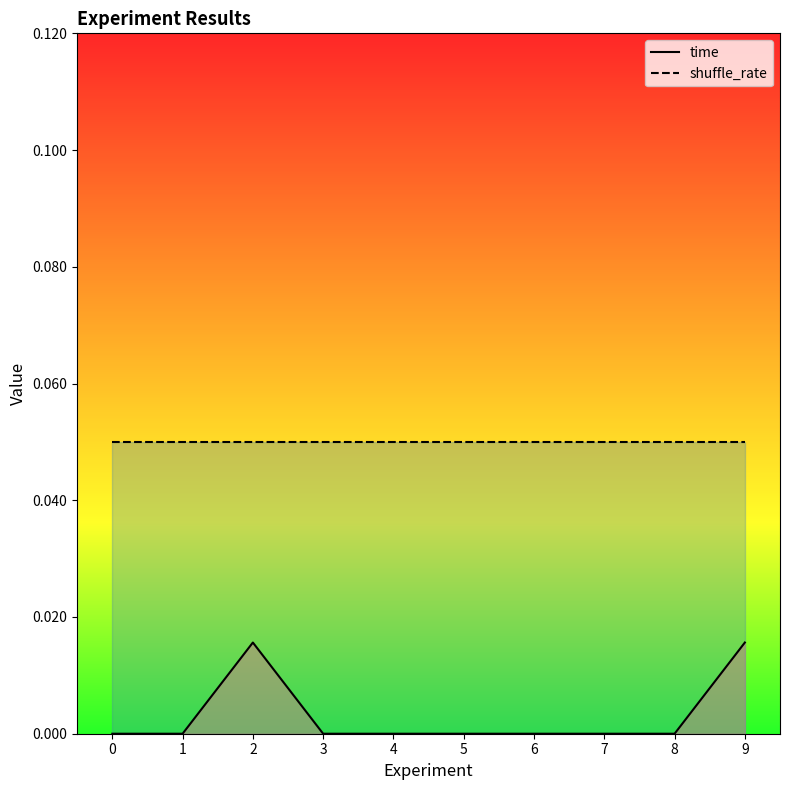

Count the number of data series in this chart.

2